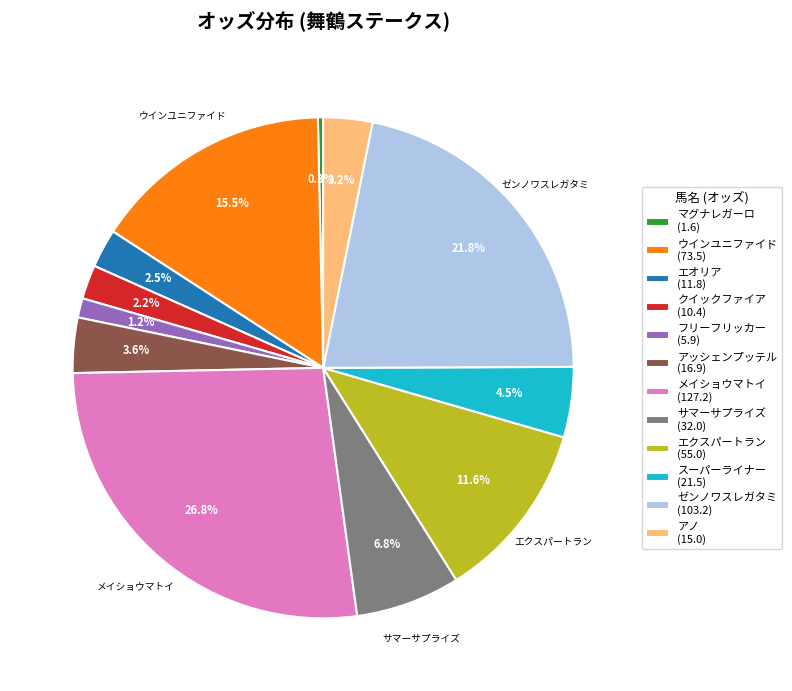

What percentage do クイックファイア and マグナレガーロ together represent?

2.5%